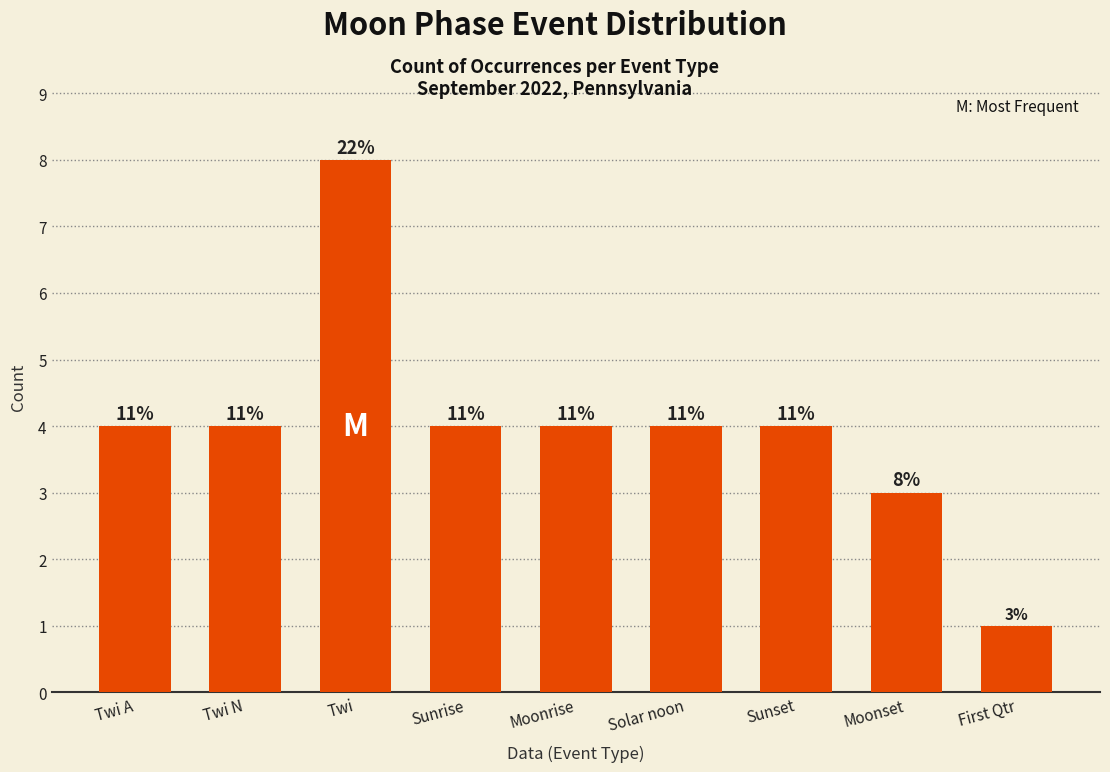

How many bars are there in total?

9